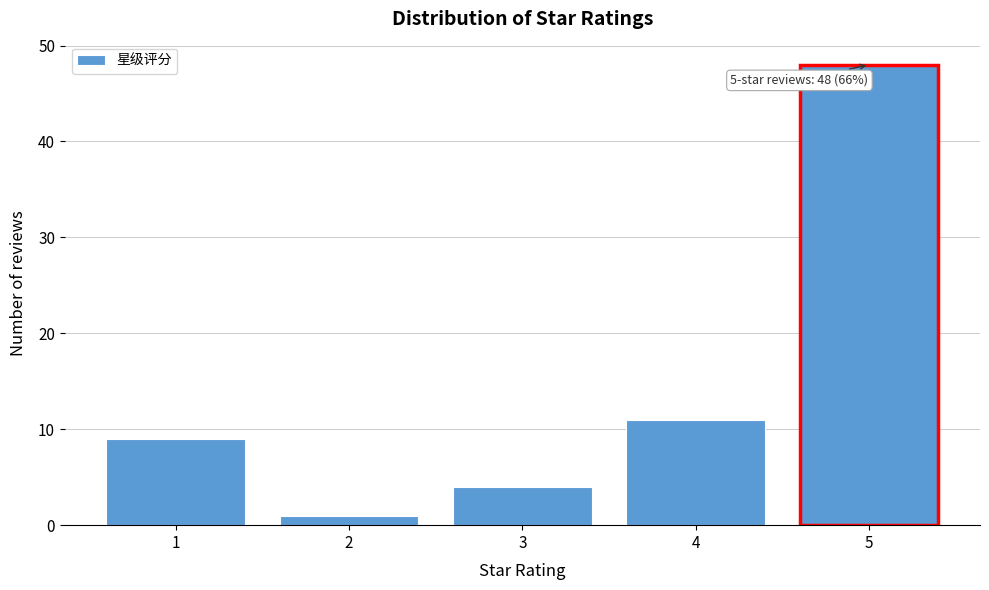

Reading left to right, what are all the values shown in this chart?

1=9	2=1	3=4	4=11	5=48